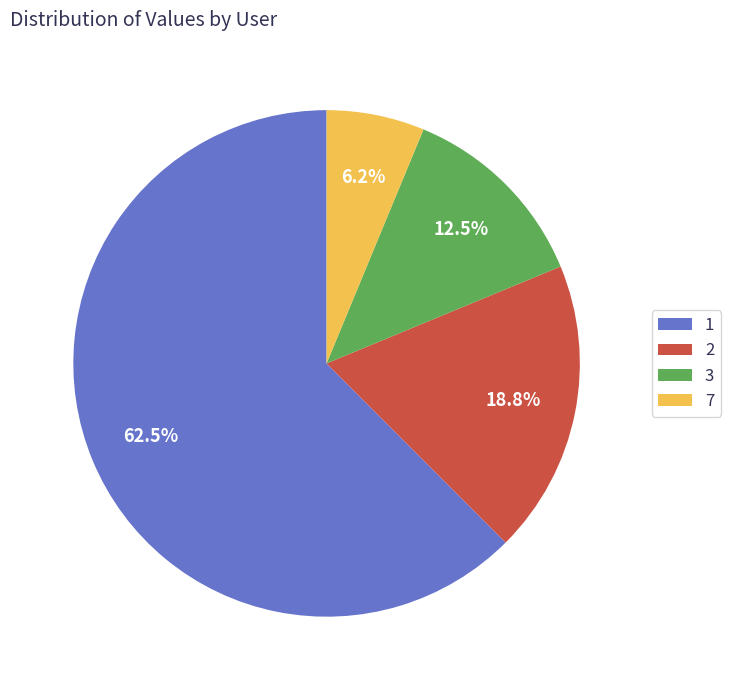

Is there a majority slice in this chart?

Yes